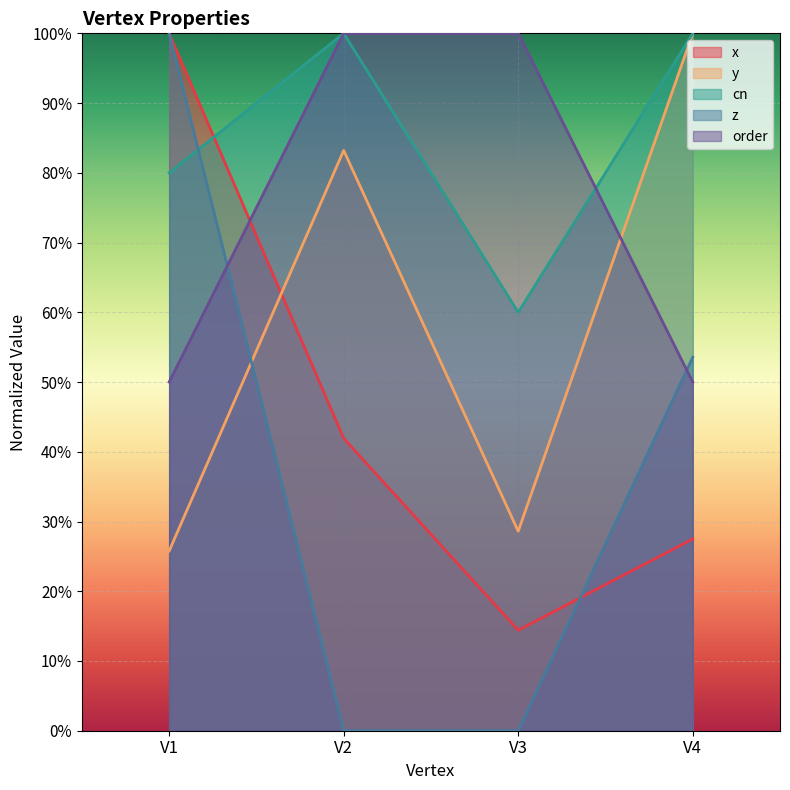

Is it true that y equals 0.3 at V3?

True